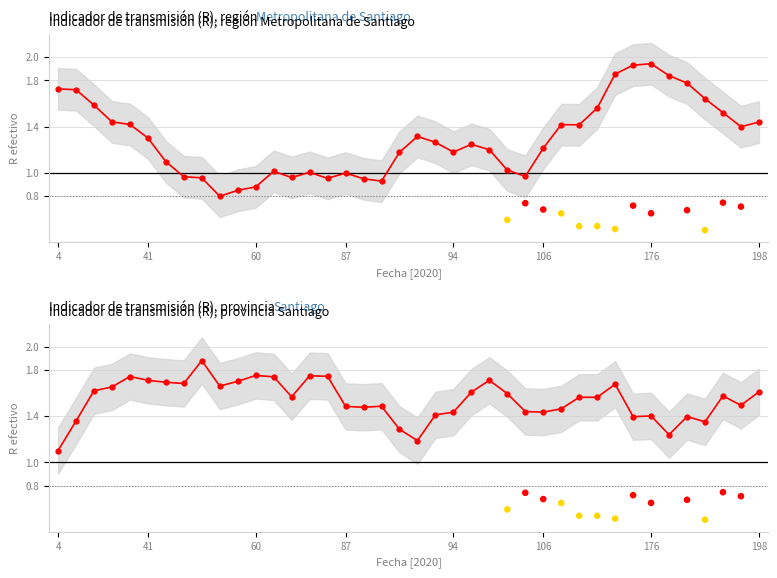

Which has a higher value, 87 or 60?

60